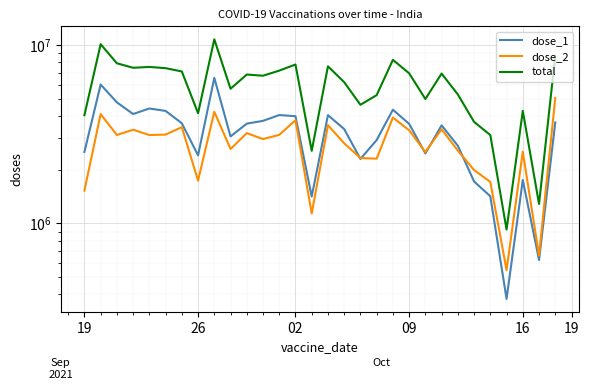

At how many categories does at least one series exceed 3998259?

25